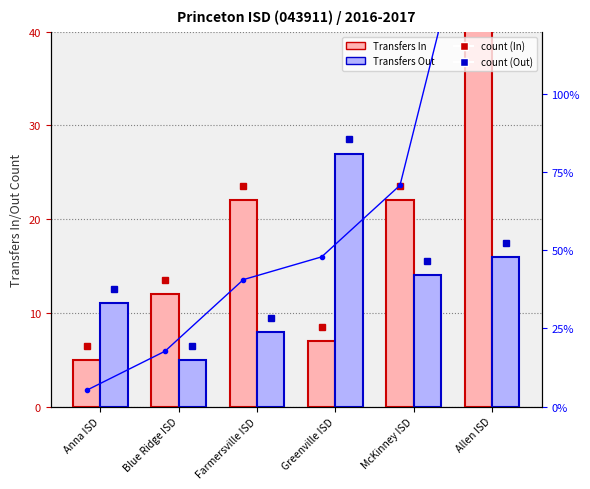

How many values in the Transfers In series are below 22?

3